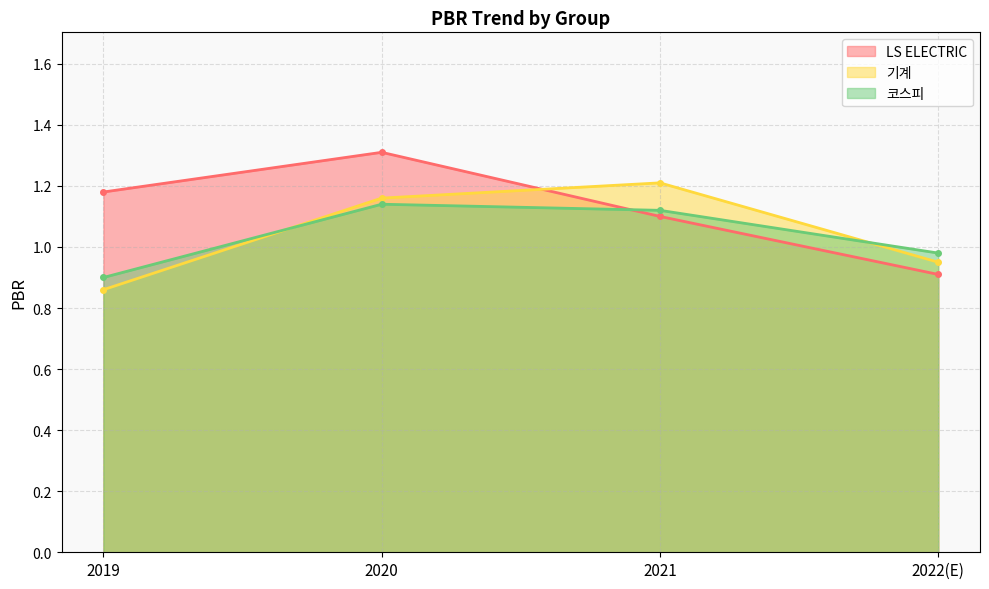

Rank the categories by 기계 value from highest to lowest.

2021, 2020, 2022(E), 2019